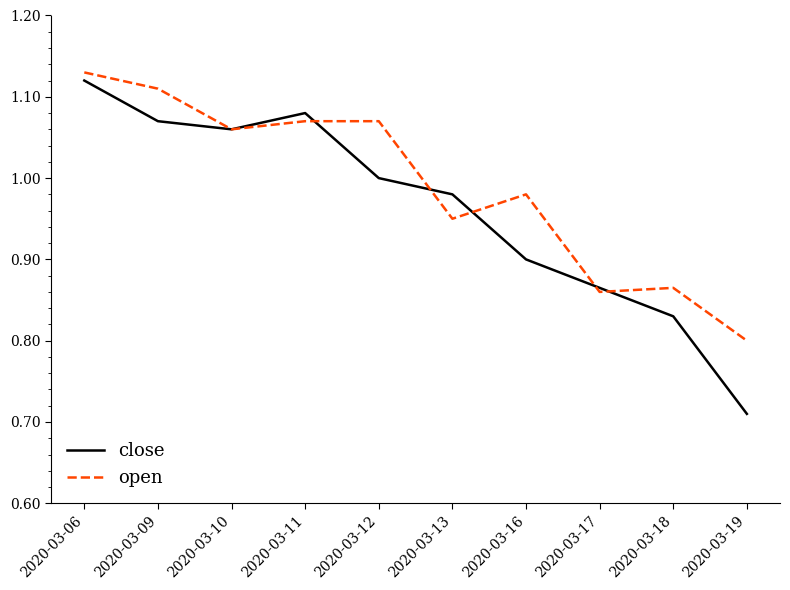

What is the total value across all series at 2020-03-19?

1.5